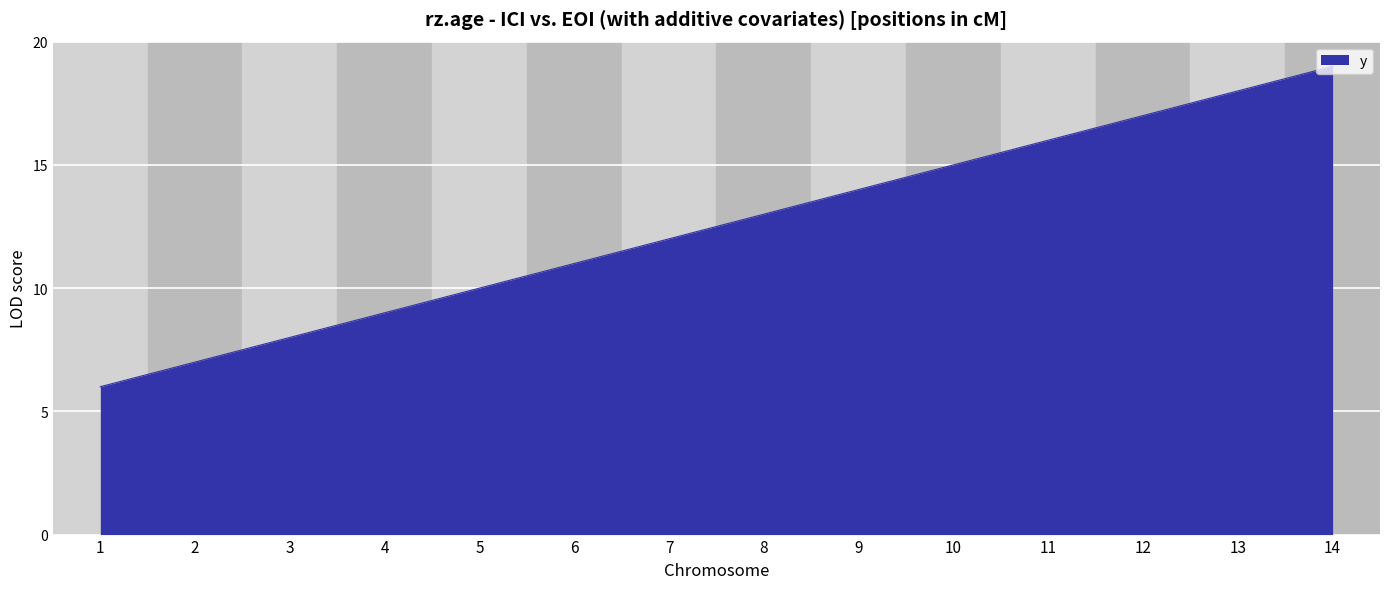

What is the smallest value displayed?

6